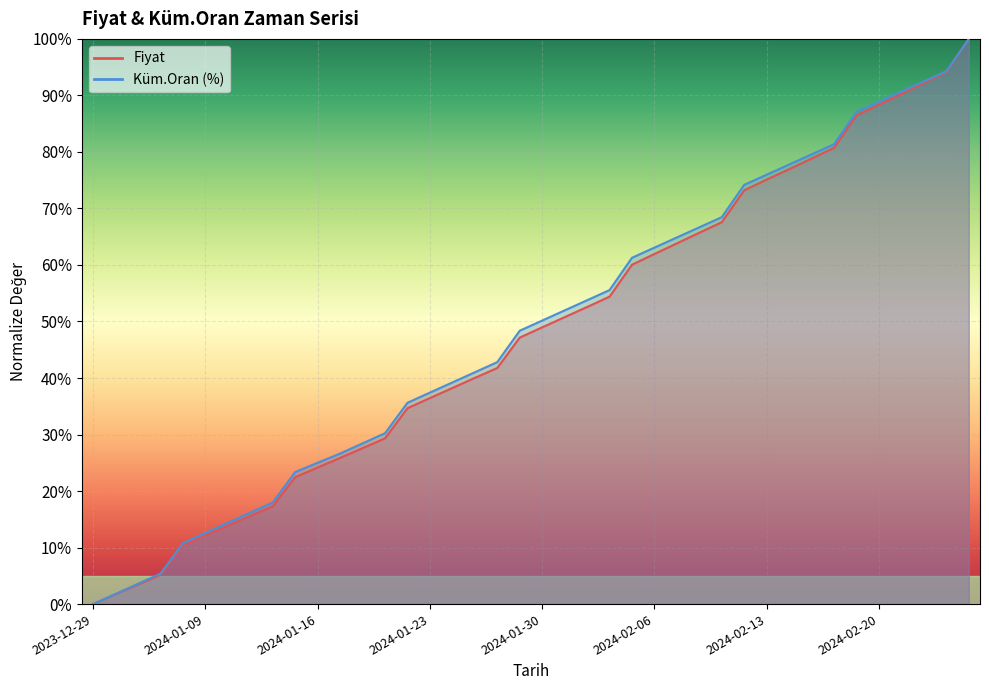

True or false: Fiyat has a value of 0.2 at 2024-01-11.

True